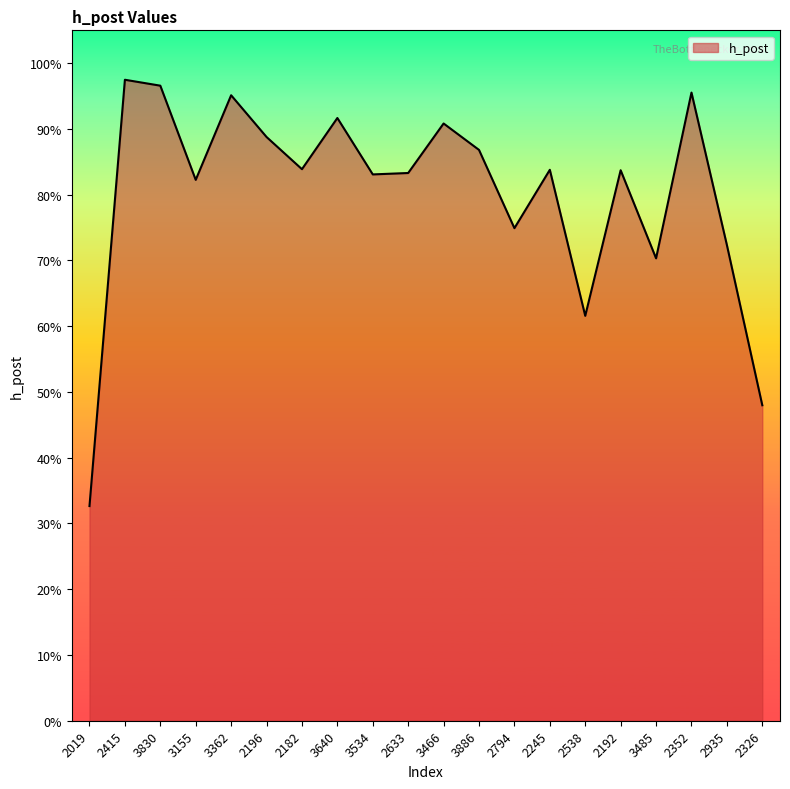

Is this an area chart (filled region under the line)?

Yes